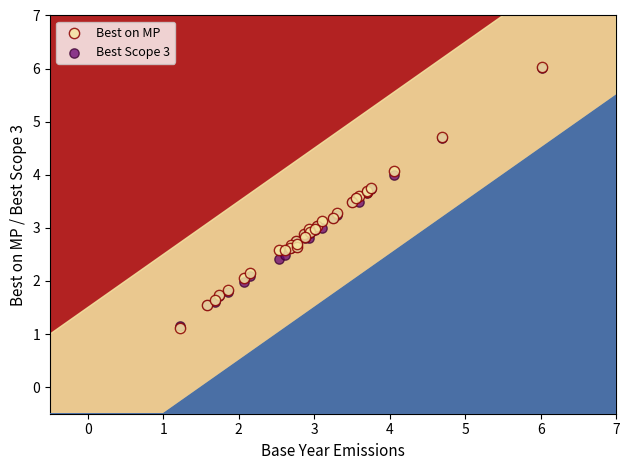

Which series has the widest spread of Y values?

Best on MP